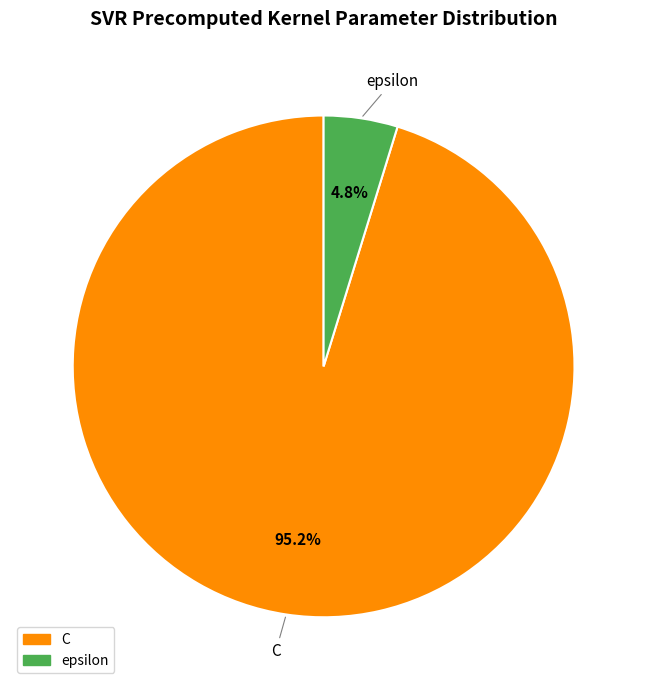

How much of the chart is everything except epsilon?

95.2%